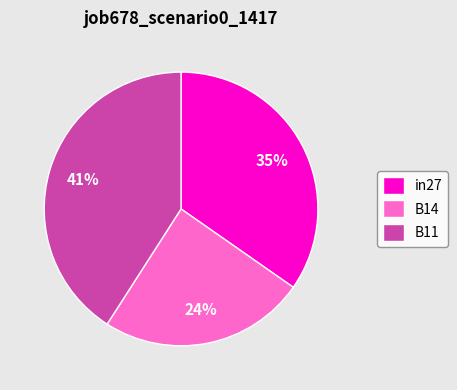

Rank the categories by value from lowest to highest.

B14, in27, B11